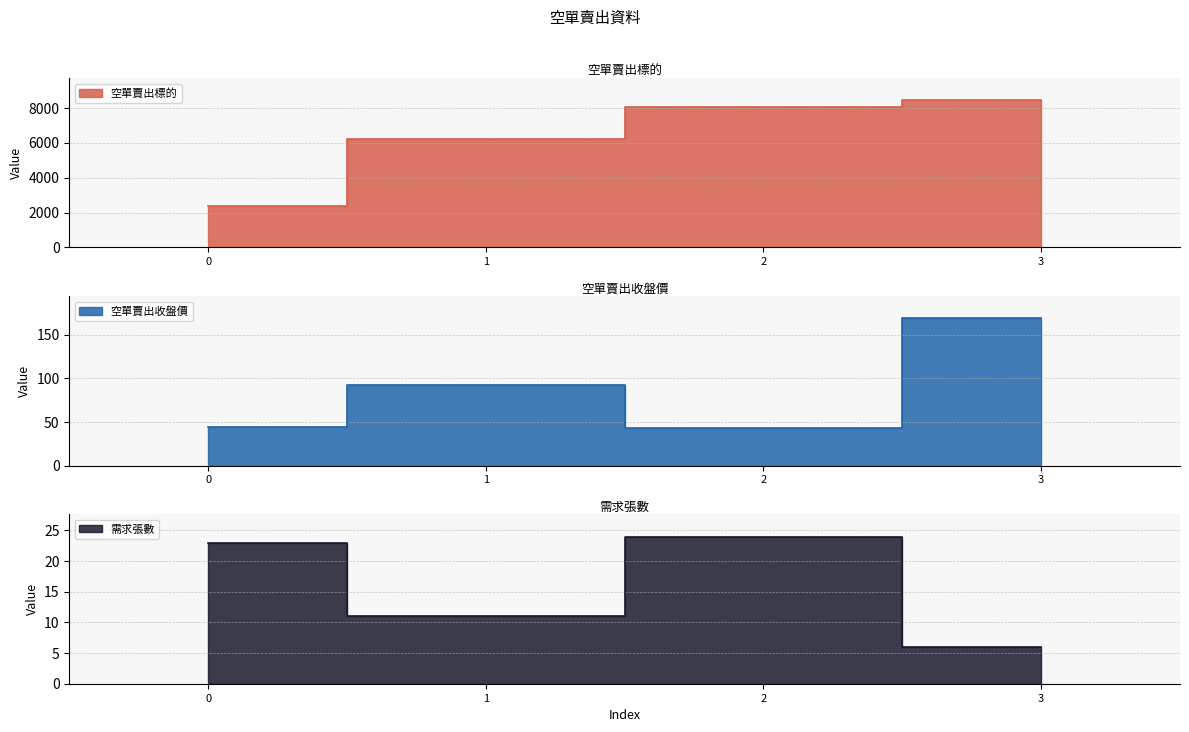

What is the value of the 需求張數 point at the 4th from the left?

6.0